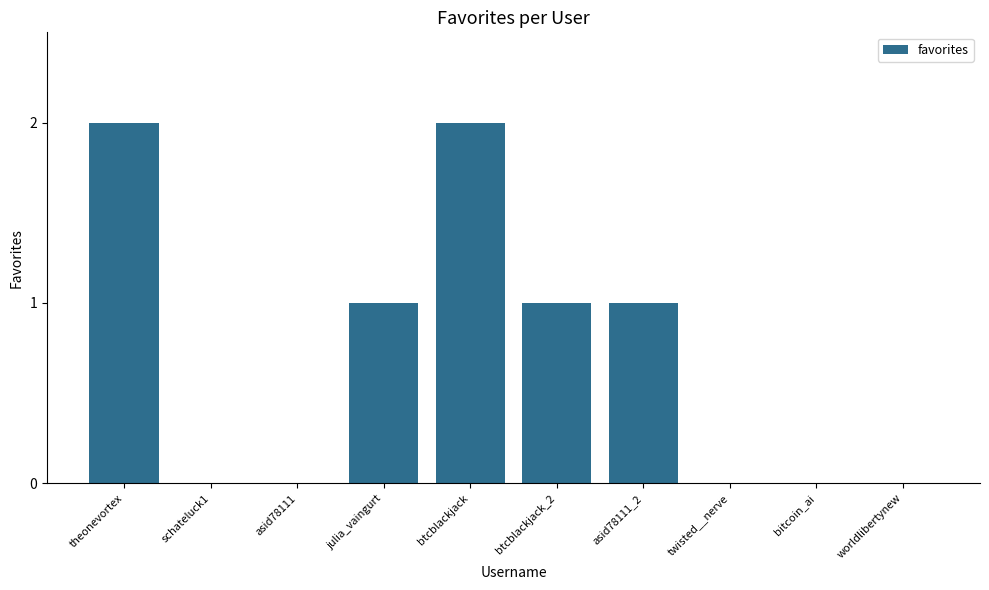

Between worldlibertynew and theonevortex, which is larger?

theonevortex